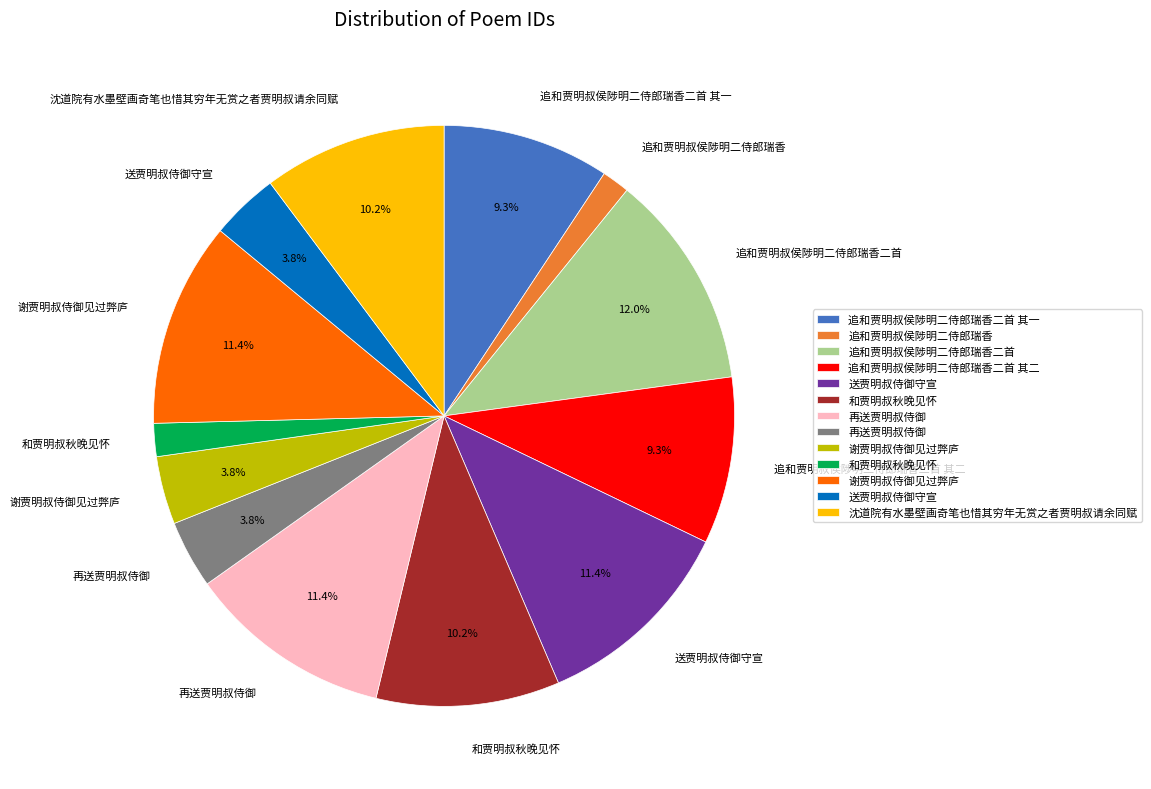

Is there a majority slice in this chart?

No